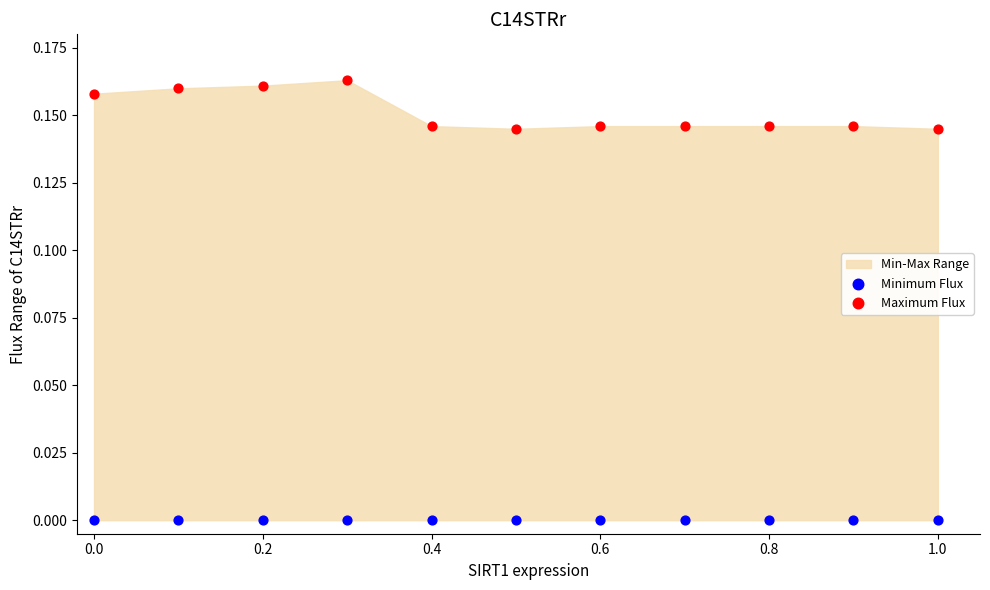

Which series contains the highest Y value?

Maximum Flux